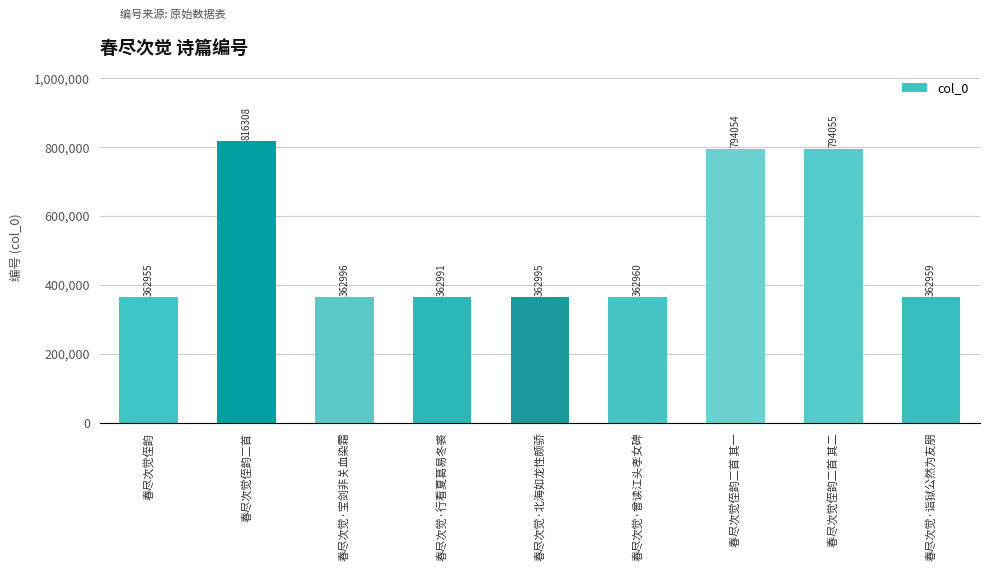

How many data points does each series have?

9